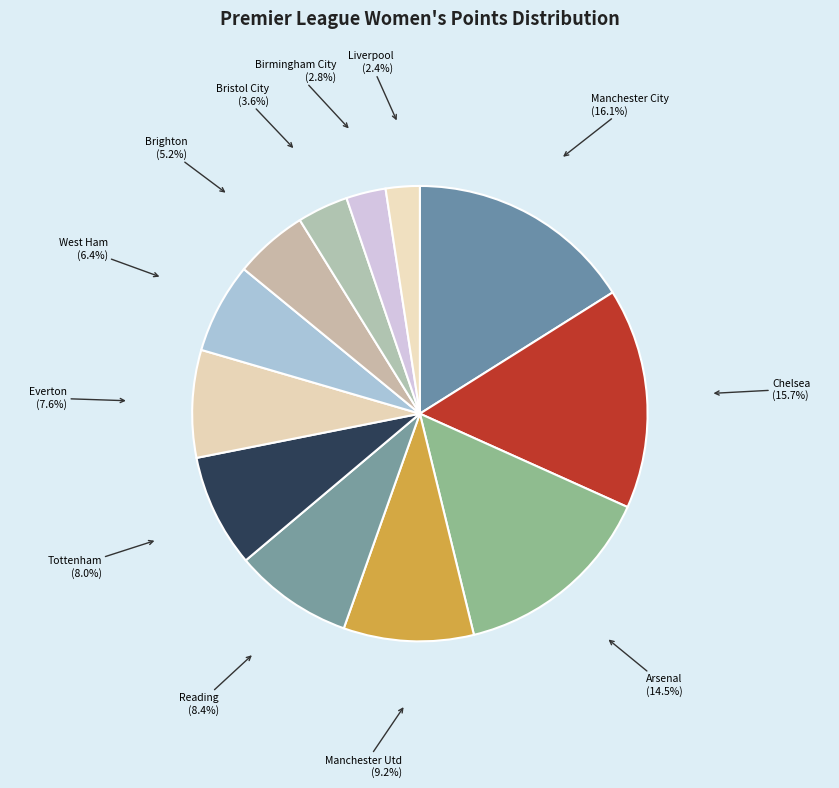

Count the number of slices in the pie.

12